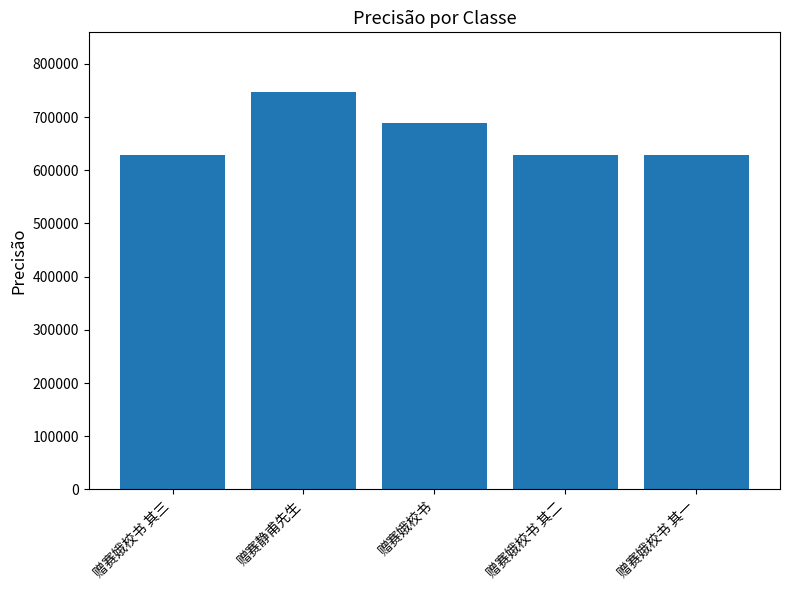

The value at 赠赛静甫先生 is 747124. True or false?

True